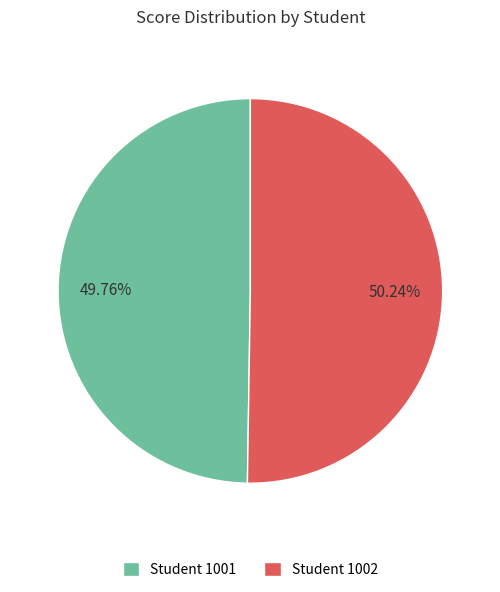

Is the sum of Student 1001 and Student 1002 greater than half?

Yes